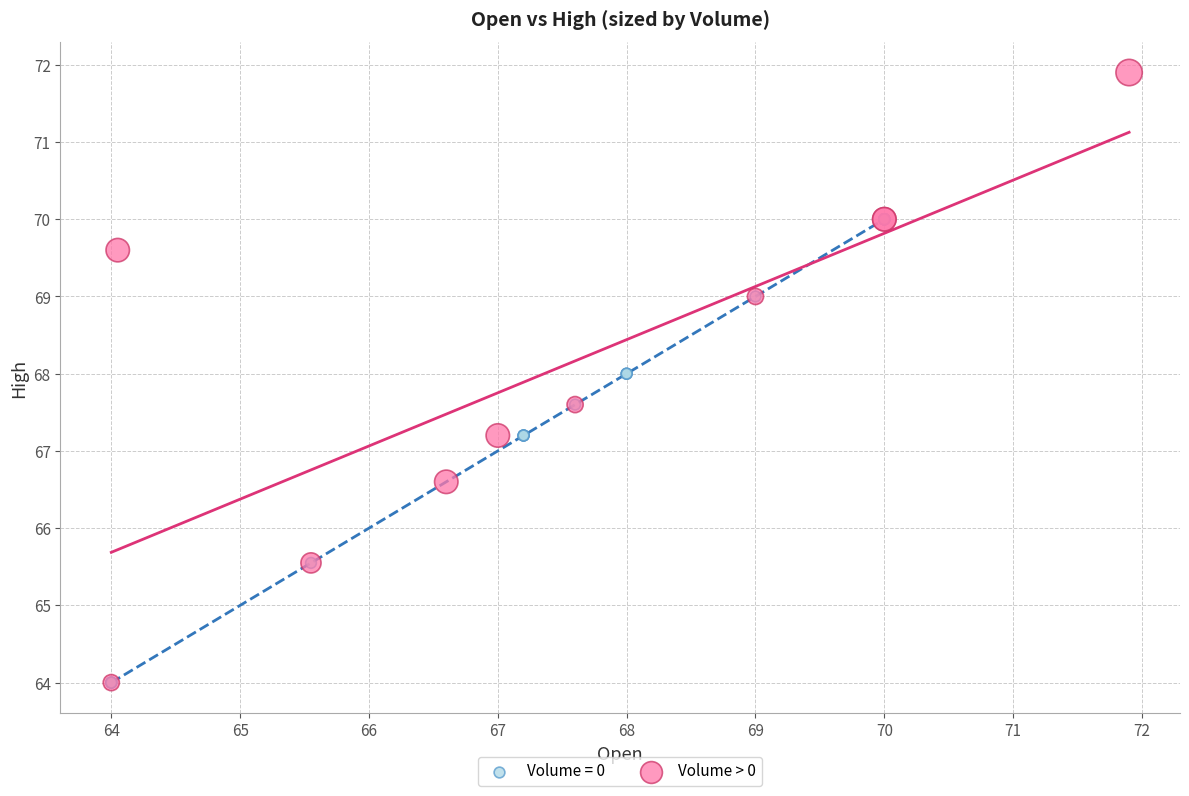

Which series reaches the maximum Y coordinate?

Volume > 0